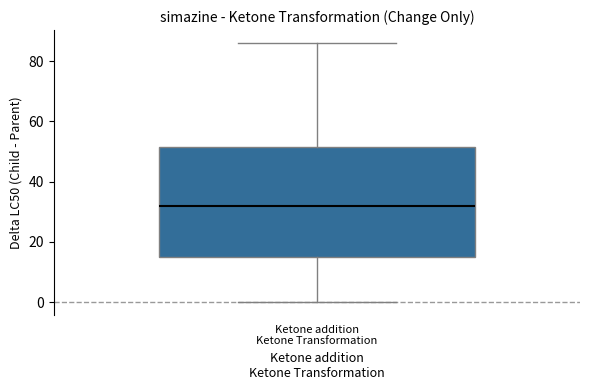

Where is the upper edge of the box for Ketone addition Ketone Transformation on the y-axis? The values are not printed on the chart, so give them approximately, as read against the axis.

52